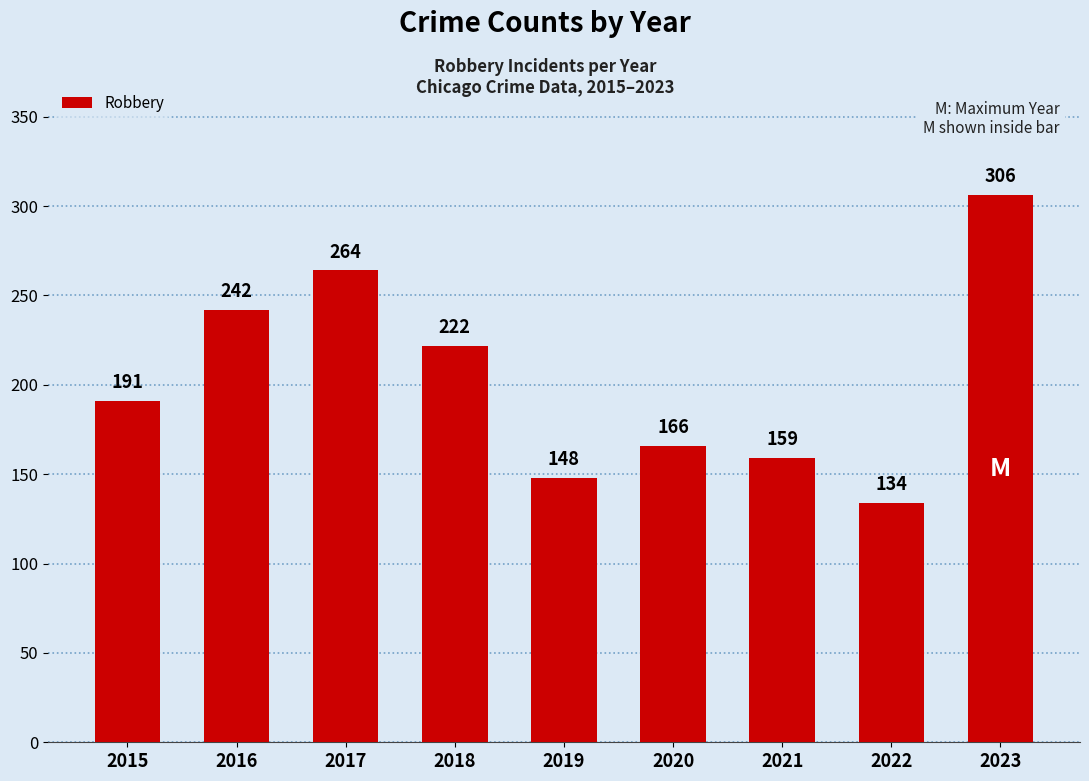

Reading left to right, what are all the values shown in this chart?

2015=191	2016=242	2017=264	2018=222	2019=148	2020=166	2021=159	2022=134	2023=306